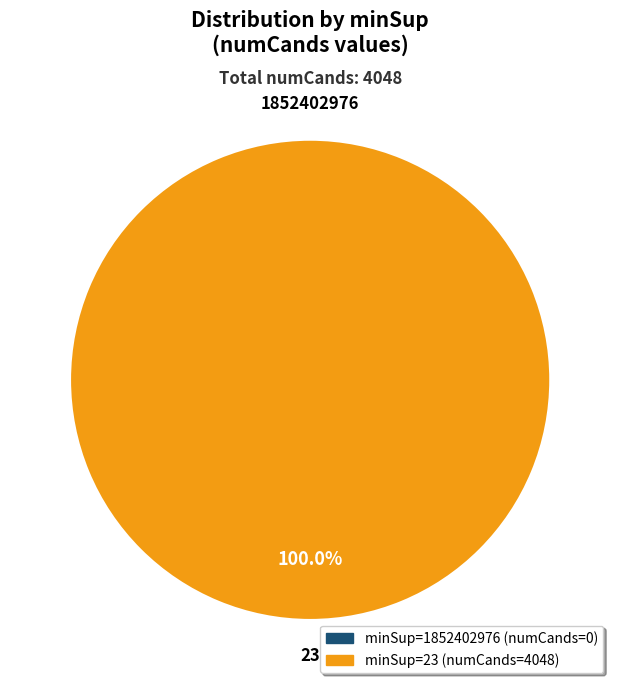

What is the smallest slice in the pie chart?

1852402976